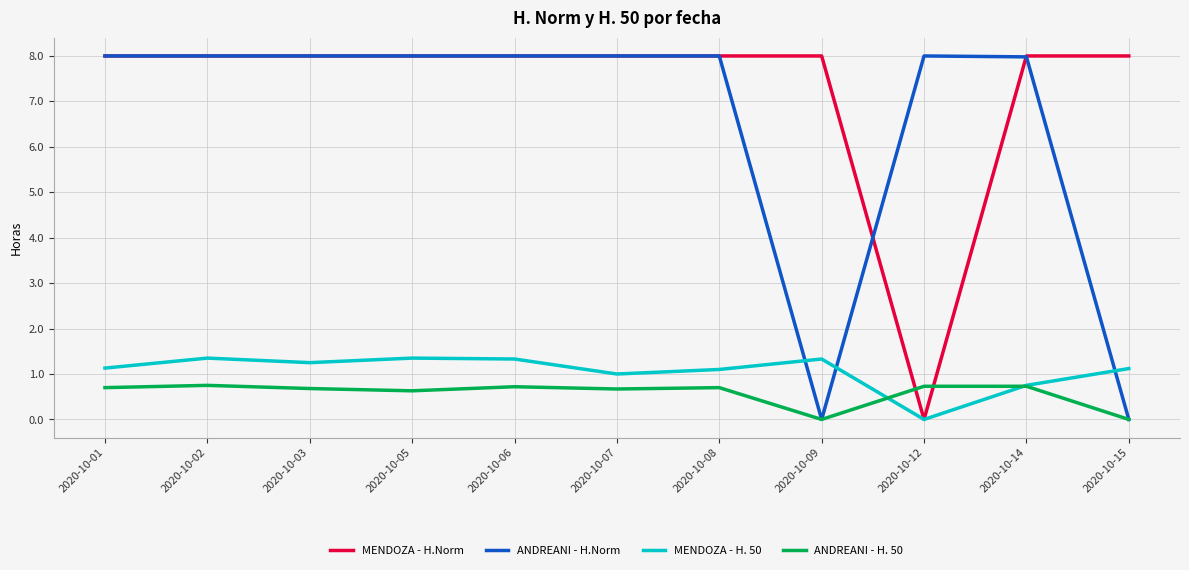

Between 2020-10-03 and 2020-10-09, which series saw the biggest shift?

ANDREANI - H.Norm